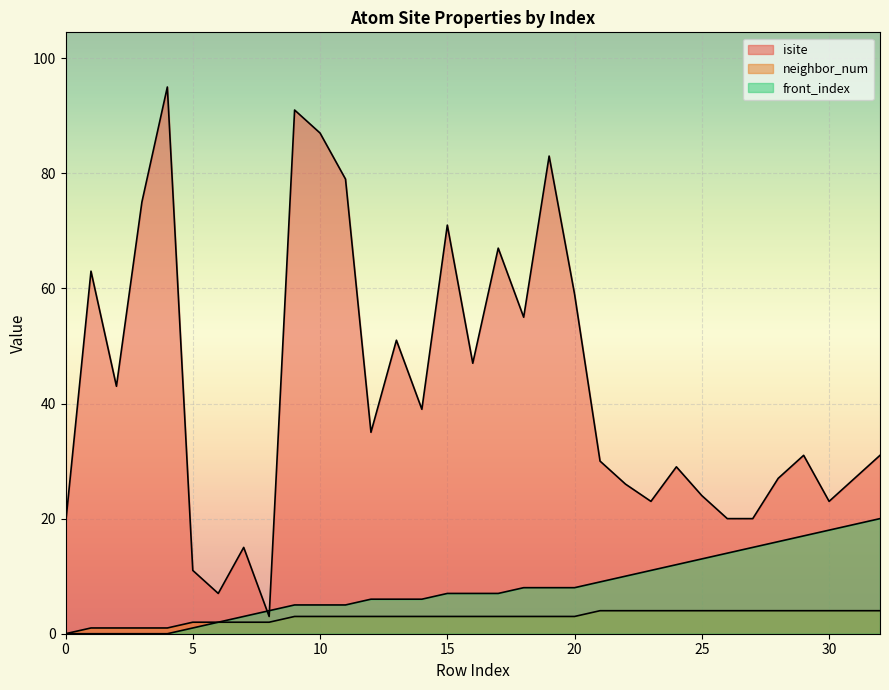

Which series has the largest total across all categories?

isite